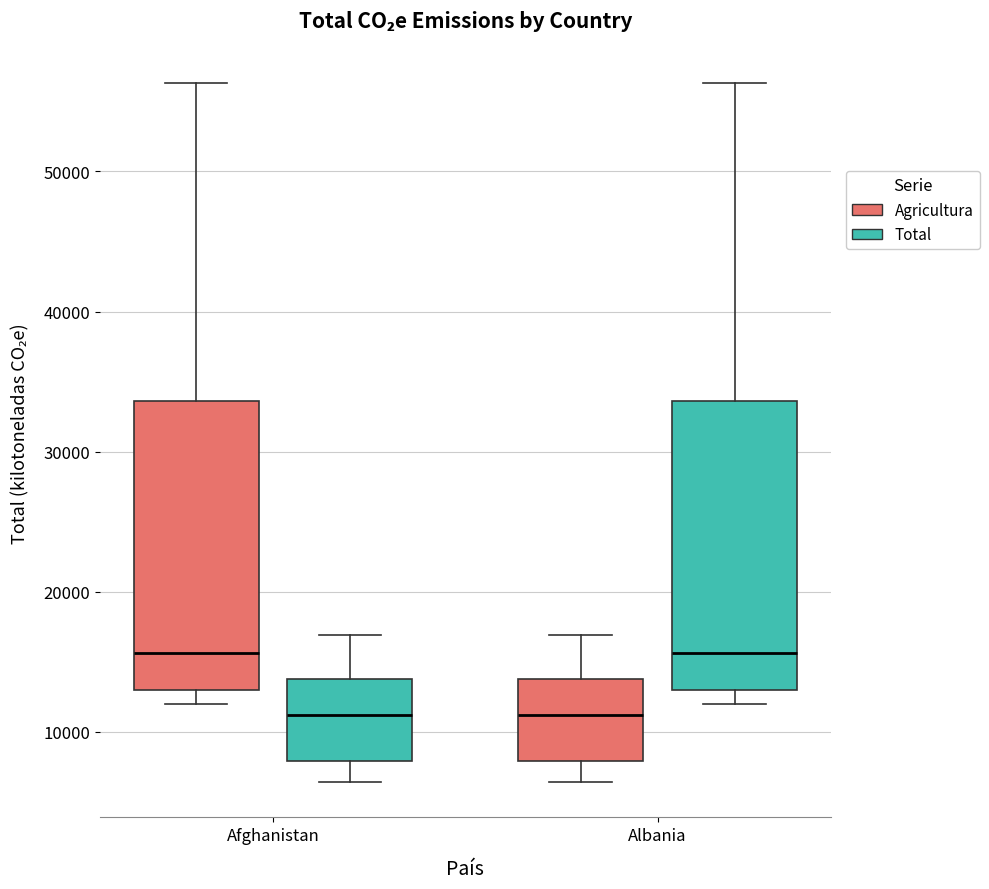

Where is the upper edge of the box for Albania (Total) on the y-axis? The values are not printed on the chart, so give them approximately, as read against the axis.

34000